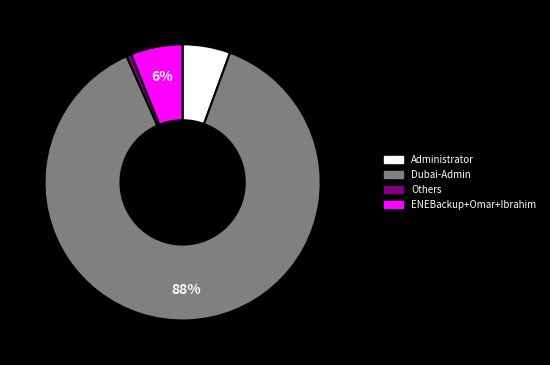

Does any single category account for the majority?

Yes